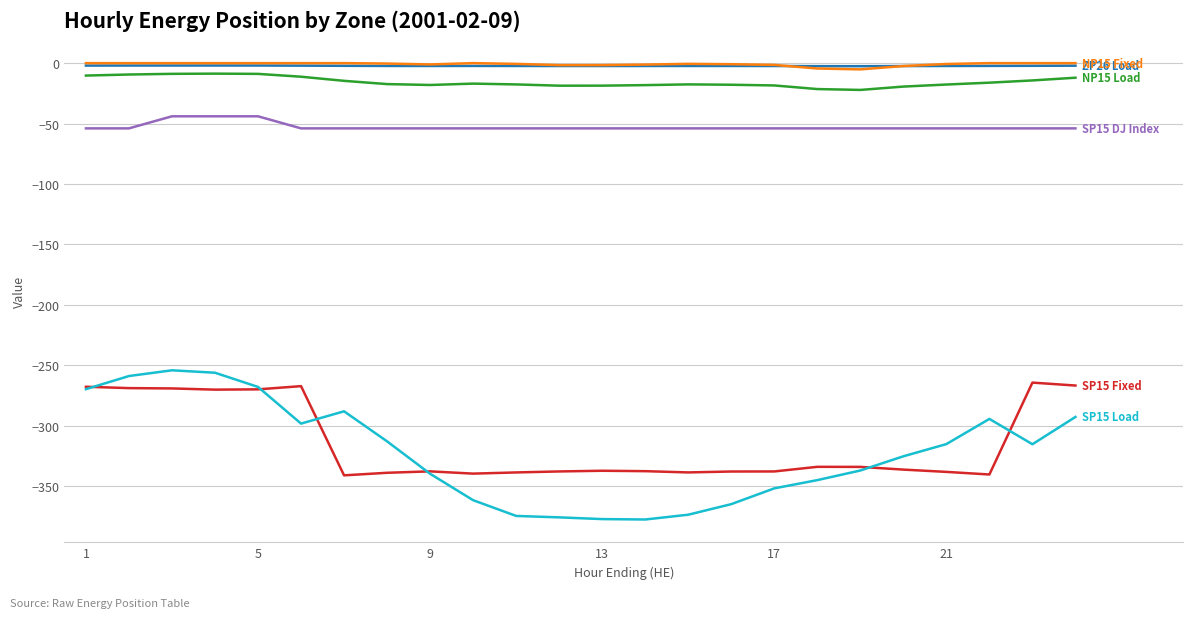

What is the minimum value shown in the chart?

-377.7